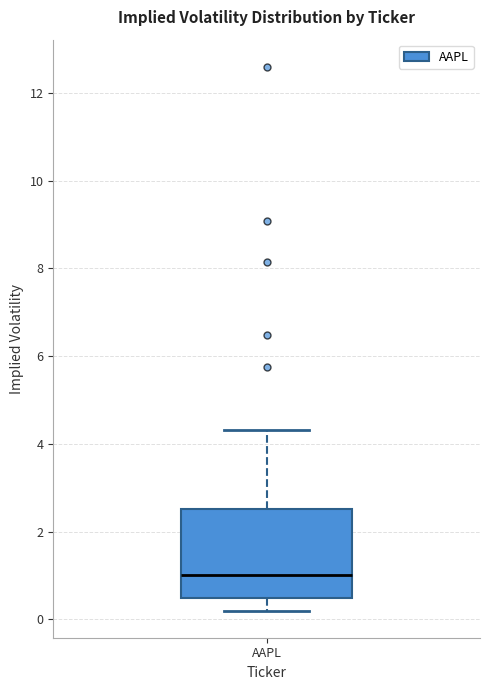

Where does the lower whisker of the box for AAPL end on the y-axis? The values are not printed on the chart, so give them approximately, as read against the axis.

0.2